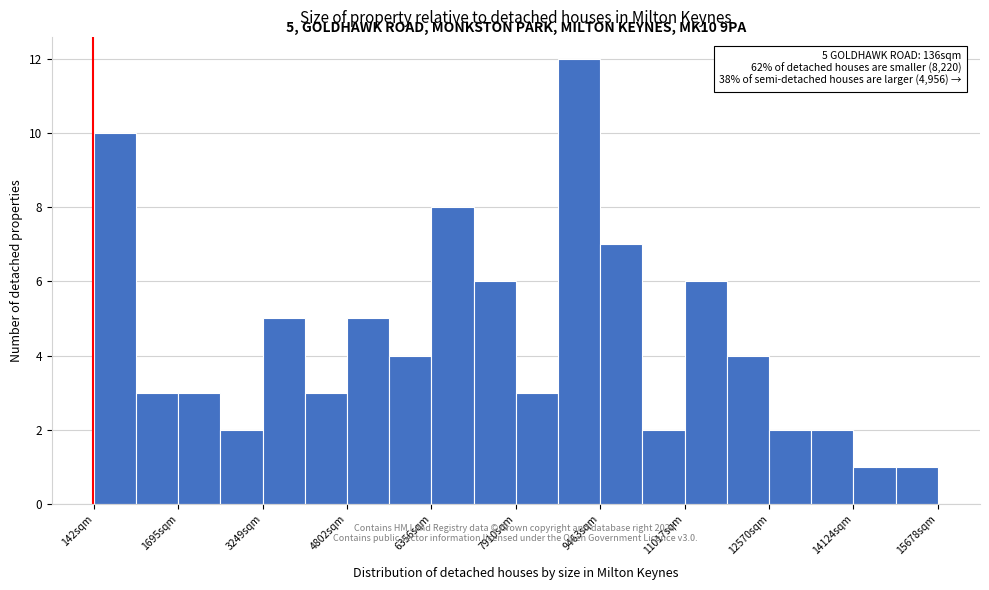

Around what value on the x-axis is the tallest bar? Give the approximate position of its centre, as read against the axis.

9000